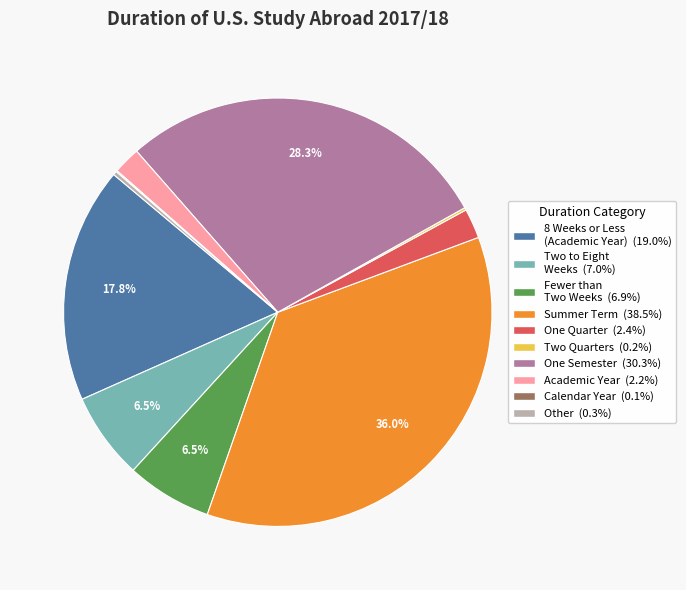

To the nearest percent, what is the difference between the Summer Term and Other slice percentages?

36%